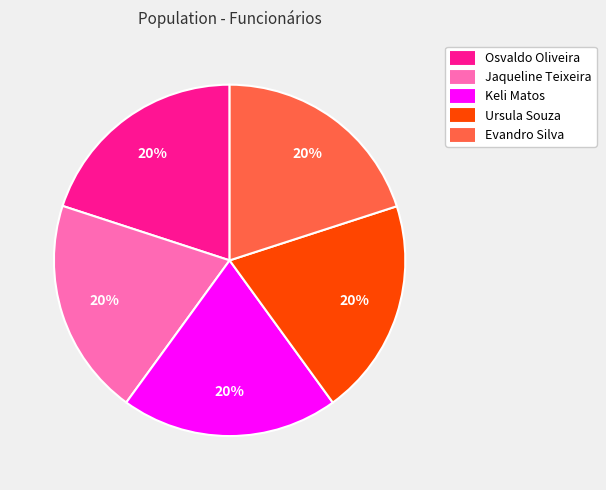

Combined, do Evandro Silva and Keli Matos account for over 50%?

No